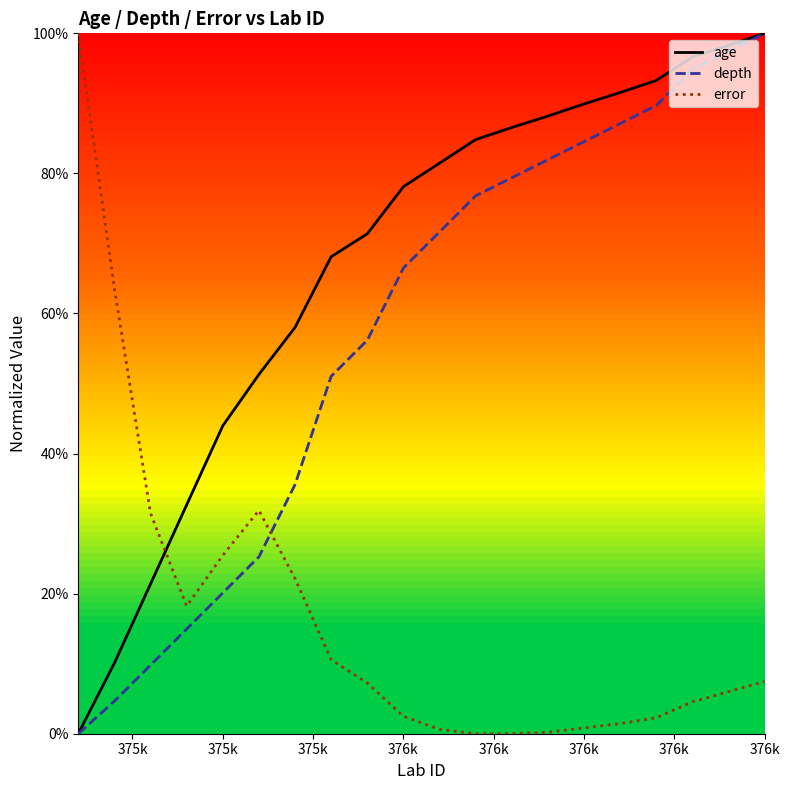

After their last crossing, which series has the higher values: error or age?

age